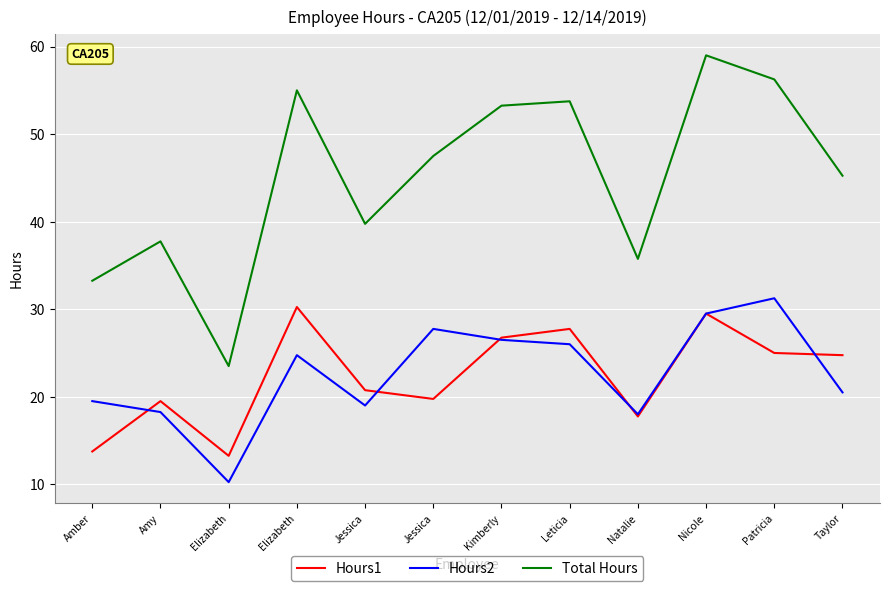

What are all the series names shown in the legend?

Hours1, Hours2, Total Hours